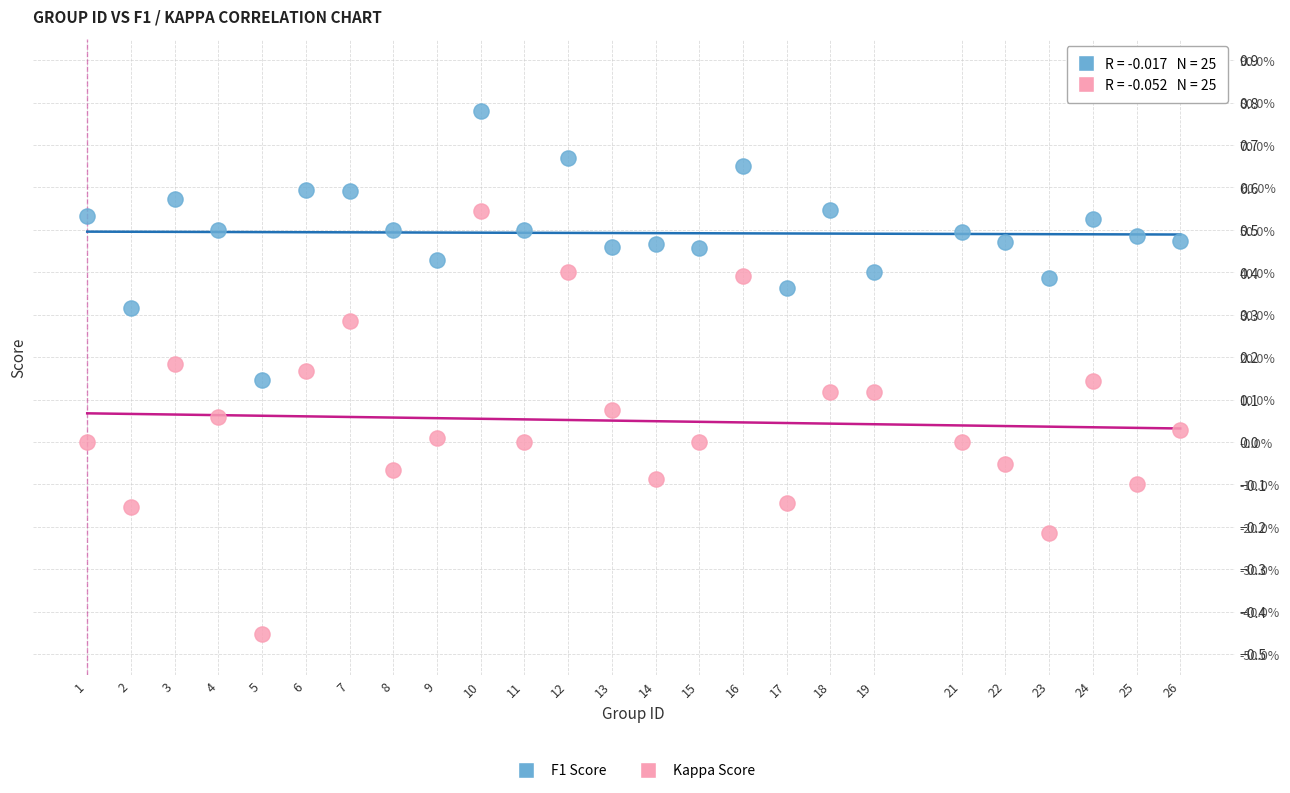

Across all data points, what is the range of Y values (max minus min)?

1.2